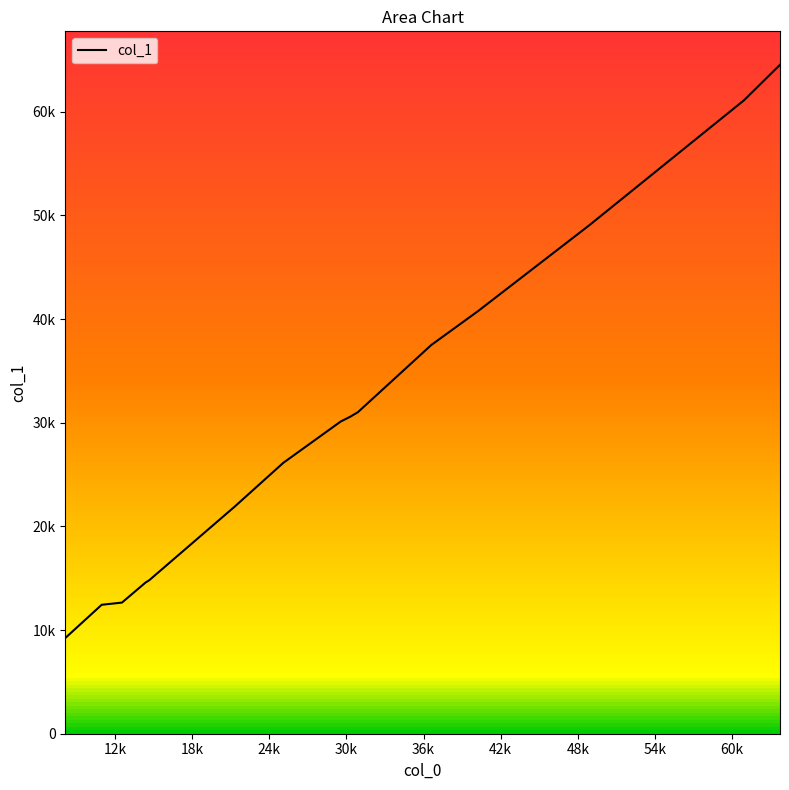

Does the chart display data point markers on the line(s)?

No